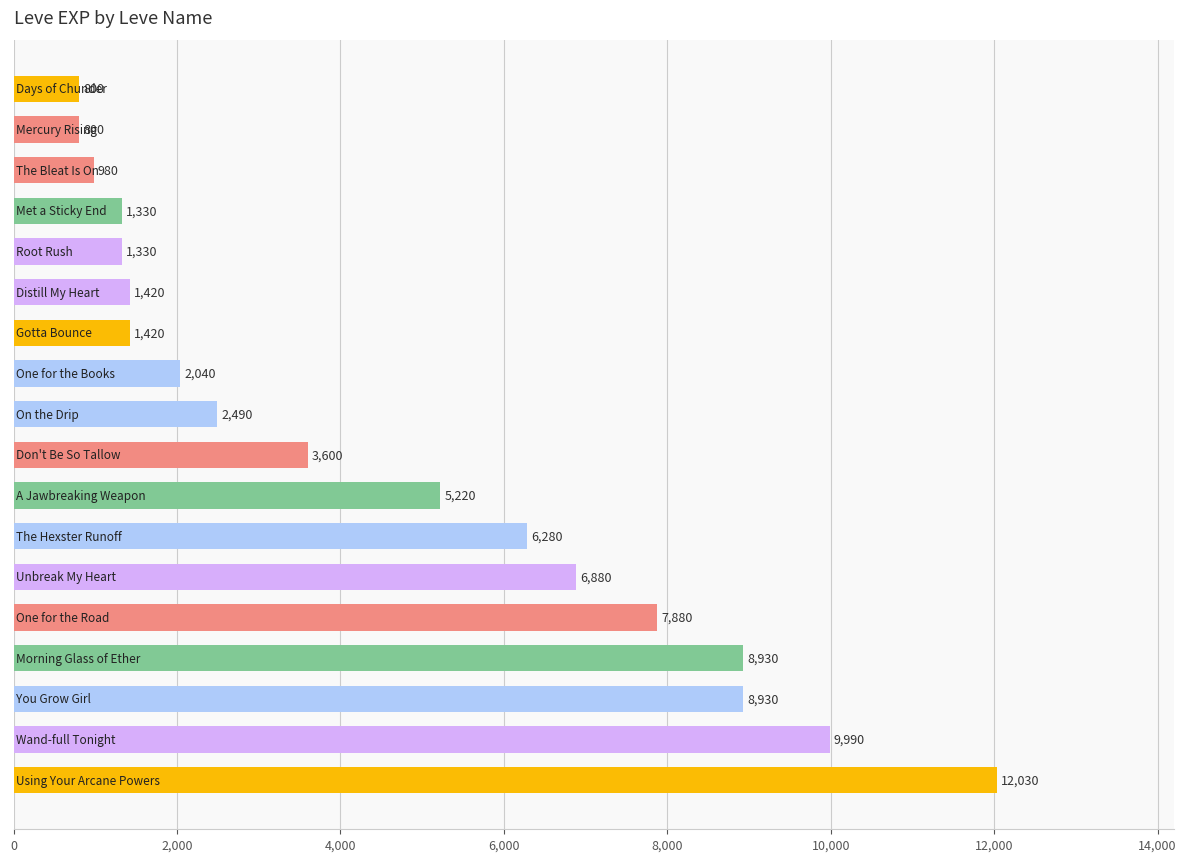

Reading bottom to top, what are all the values shown in this chart?

12030	9990	8930	8930	7880	6880	6280	5220	3600	2490	2040	1420	1420	1330	1330	980	800	800